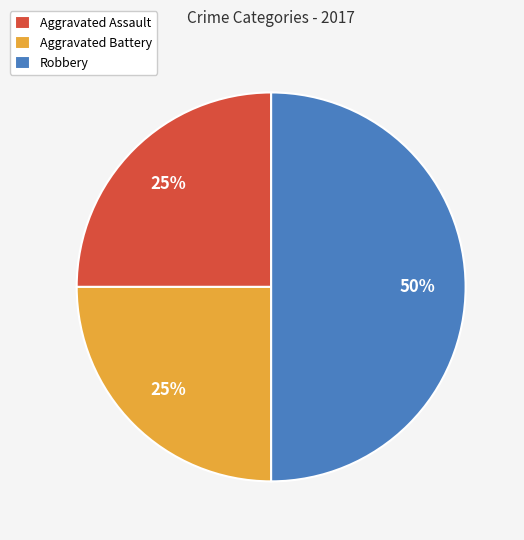

True or false: Aggravated Battery accounts for 25% of the total.

True